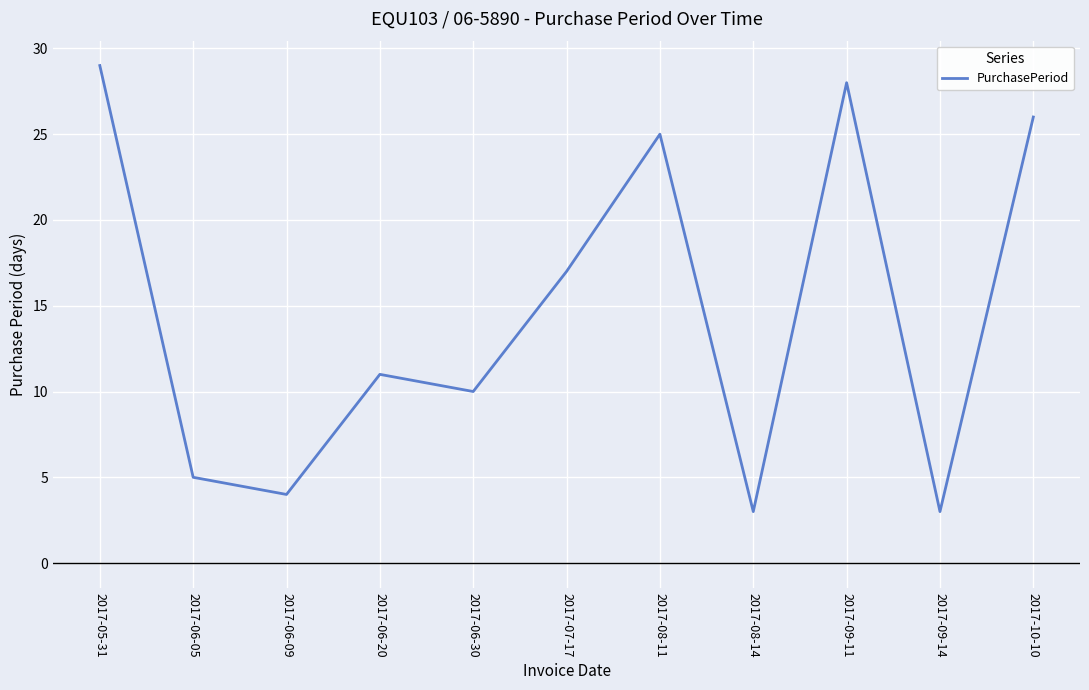

What is the difference between the values at 2017-10-10 and 2017-06-05?

21